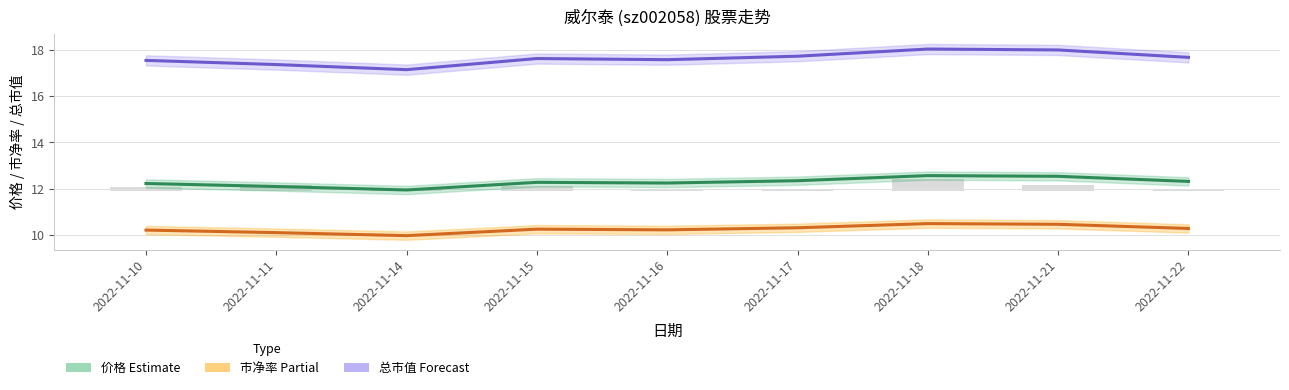

Reading left to right, what are all the values shown in this chart?

价格 (Estimate): 12.2	12.1	11.9	12.3	12.2	12.3	12.6	12.5	12.3
市净率 (Partial): 10.2	10.1	10.0	10.3	10.2	10.3	10.5	10.5	10.3
总市值 (Forecast): 17.5	17.4	17.1	17.6	17.6	17.7	18.0	18.0	17.7